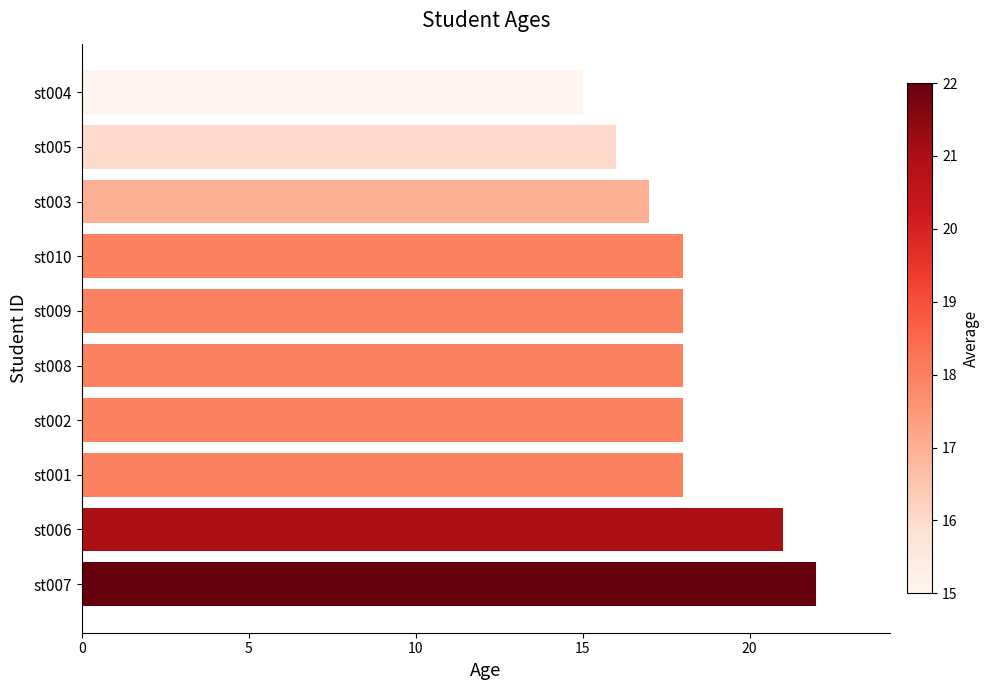

What is the approximate value at st002?

18